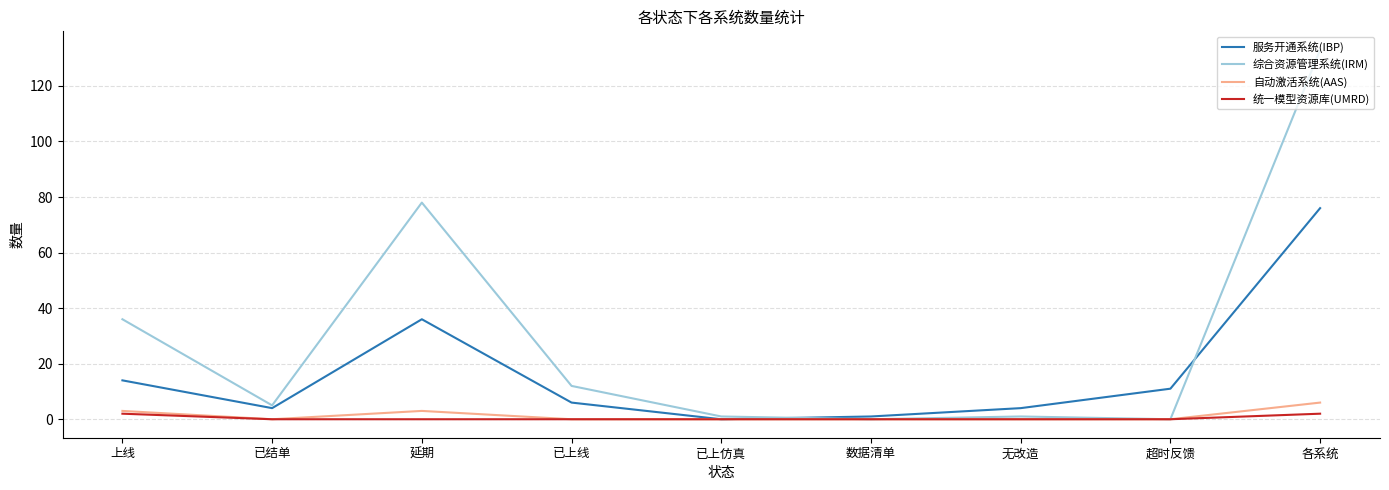

At which category is the sum across all series the highest?

各系统